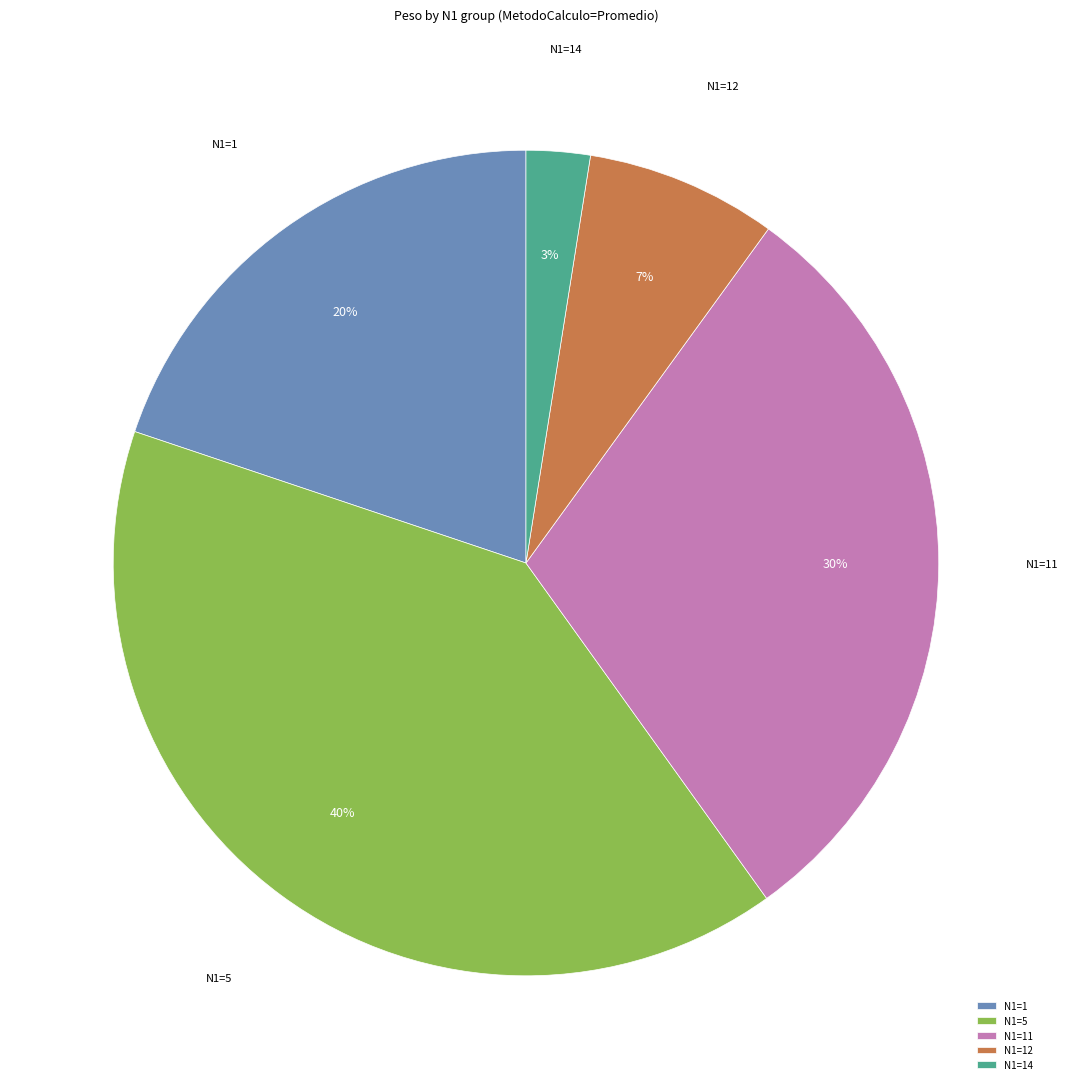

Is it true that N1=11 is 22% of the pie?

False